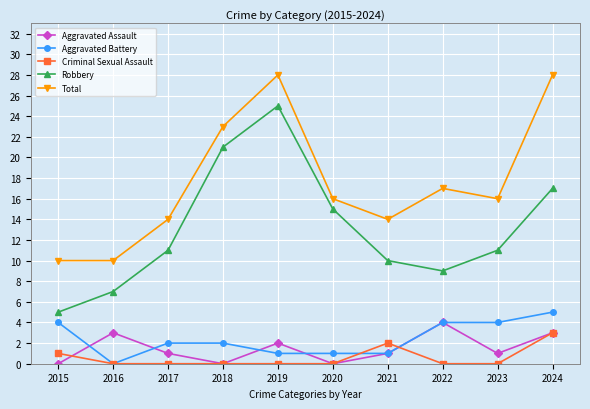

At how many categories does at least one series exceed 13?

8